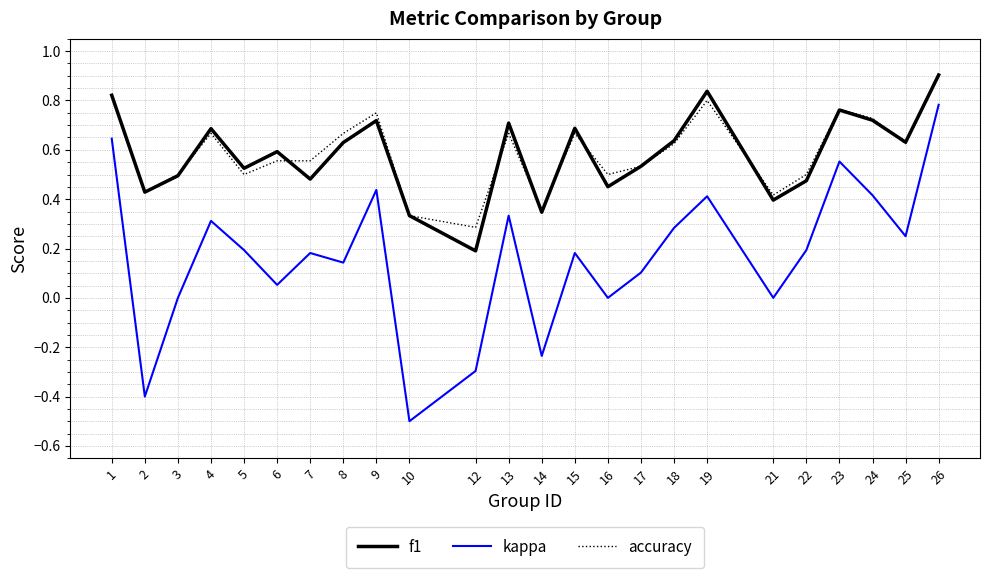

True or false: f1 and kappa intersect in this chart.

False